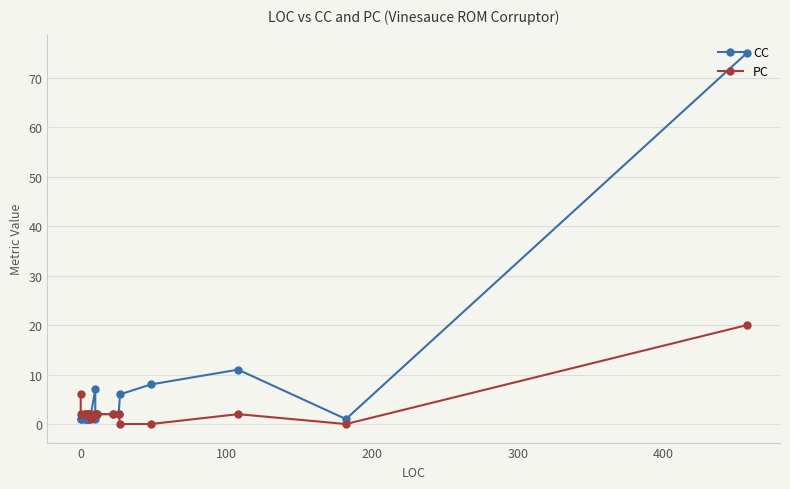

List the series in order of their overall mean, lowest first.

PC, CC